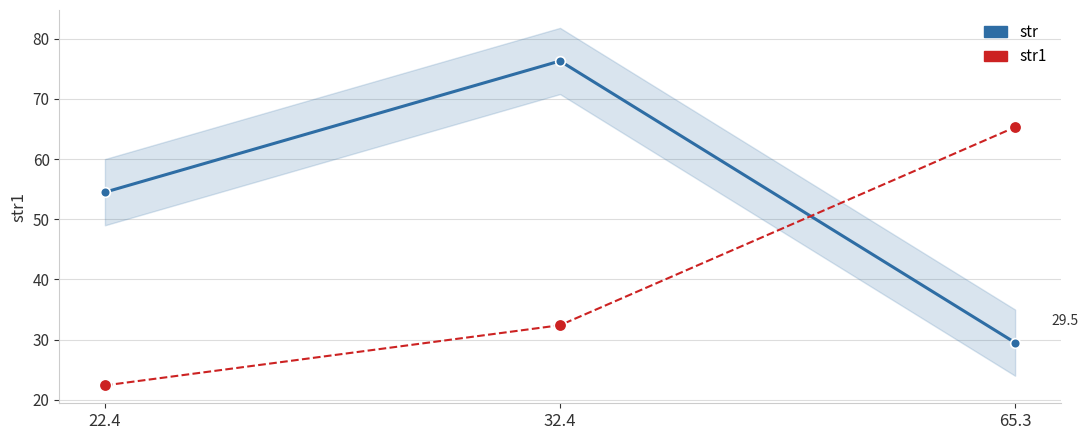

Is the value of str1 at 22.4 greater than the value of str at 32.4?

No